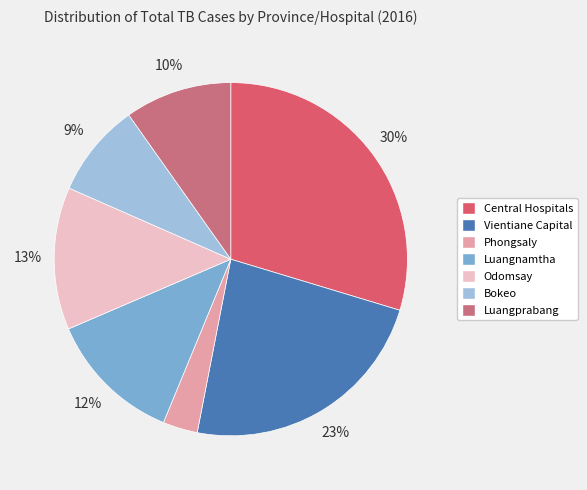

Is it true that Bokeo is 9% of the pie?

True